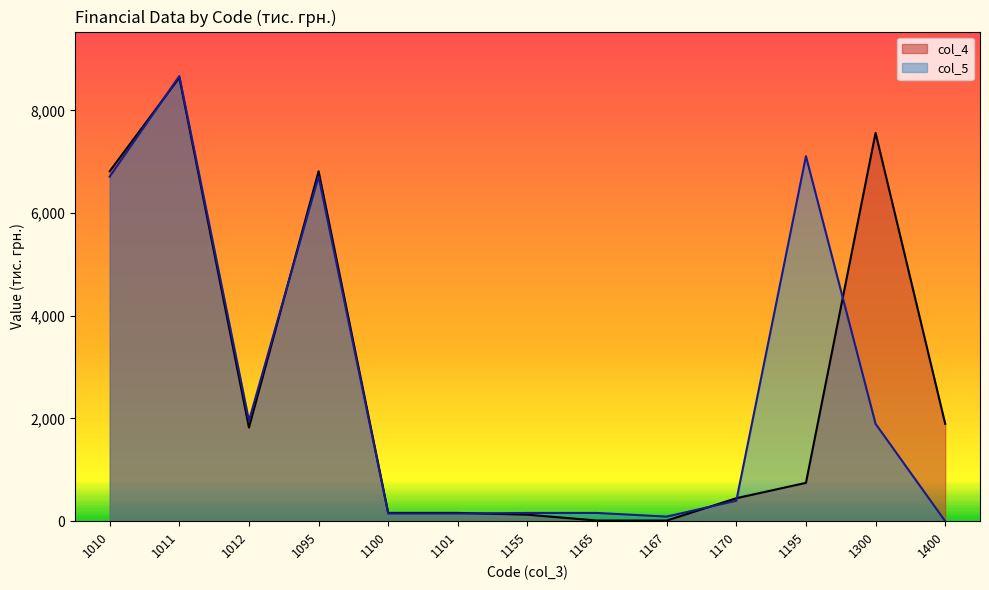

Which has a higher value, 1100 or 1165?

1100